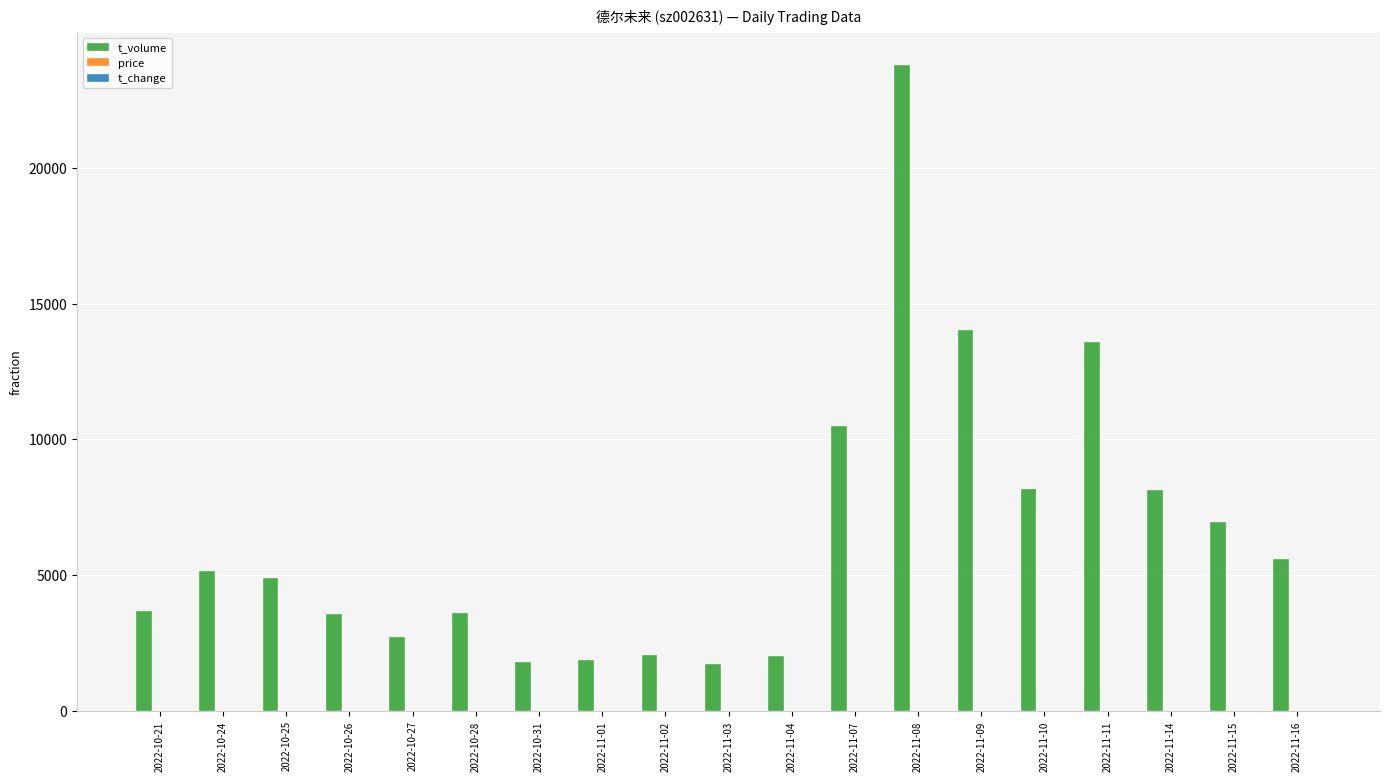

Which series has the largest total across all categories?

t_volume